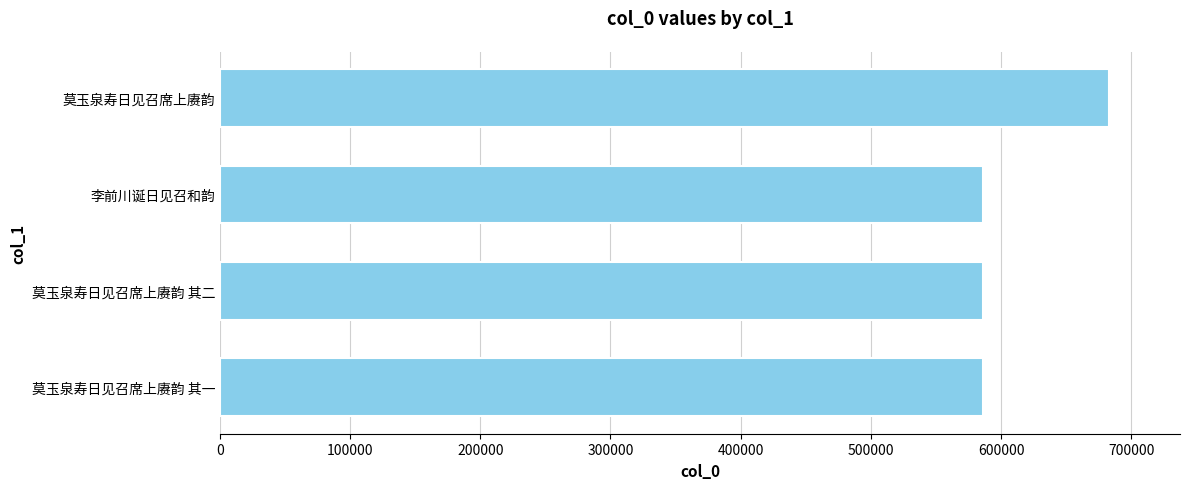

At which category does the chart reach its peak across all series?

莫玉泉寿日见召席上赓韵